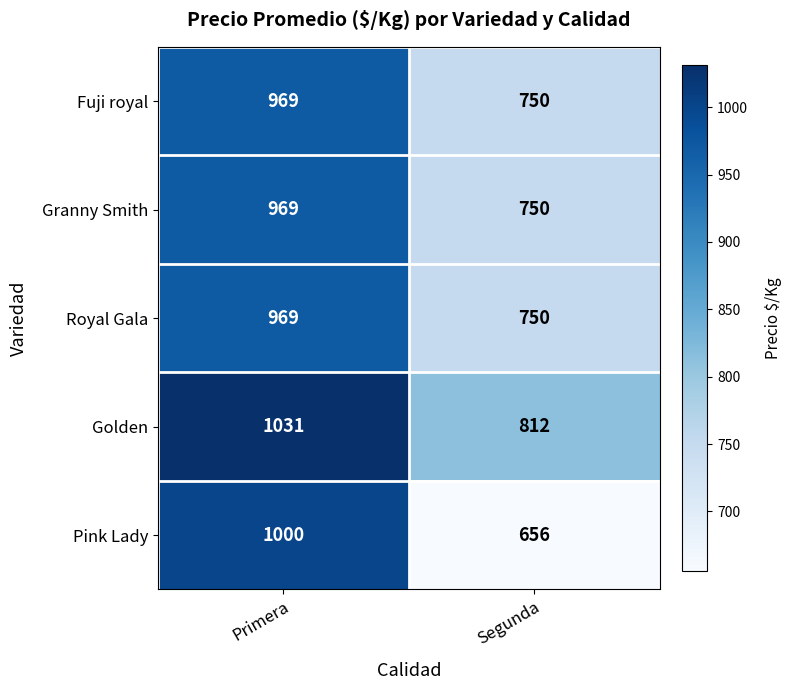

Reading left to right, what are all the values shown in this chart?

Fuji royal: 969	750
Granny Smith: 969	750
Royal Gala: 969	750
Golden: 1031	812
Pink Lady: 1000	656